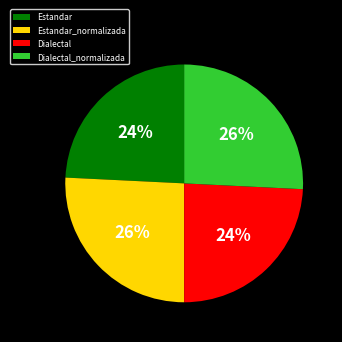

Is the sum of Estandar and Dialectal greater than half?

No